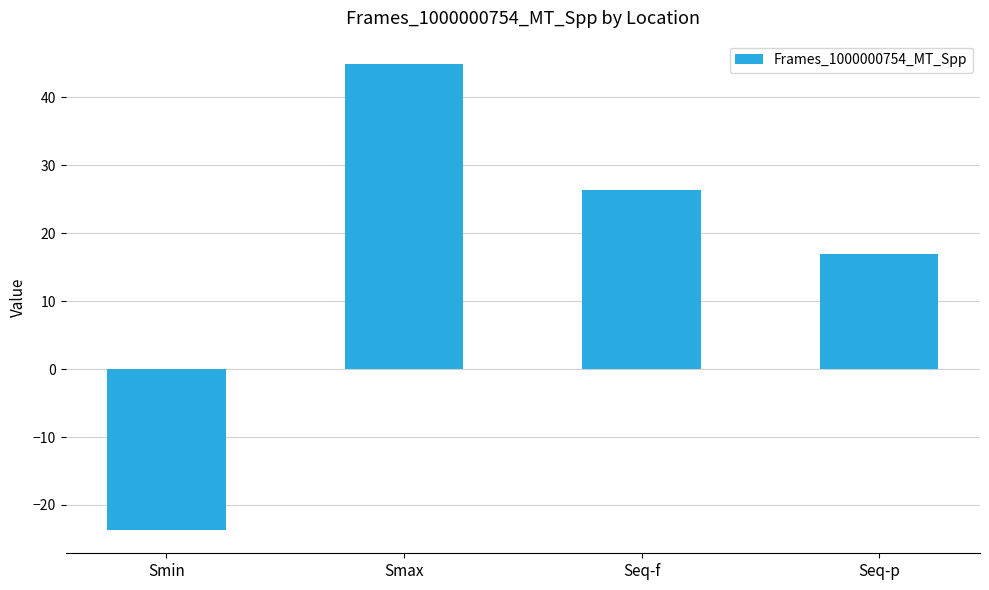

Reading right to left, extract all data points from this chart.

Seq-p=17.0	Seq-f=26.4	Smax=44.9	Smin=-23.7